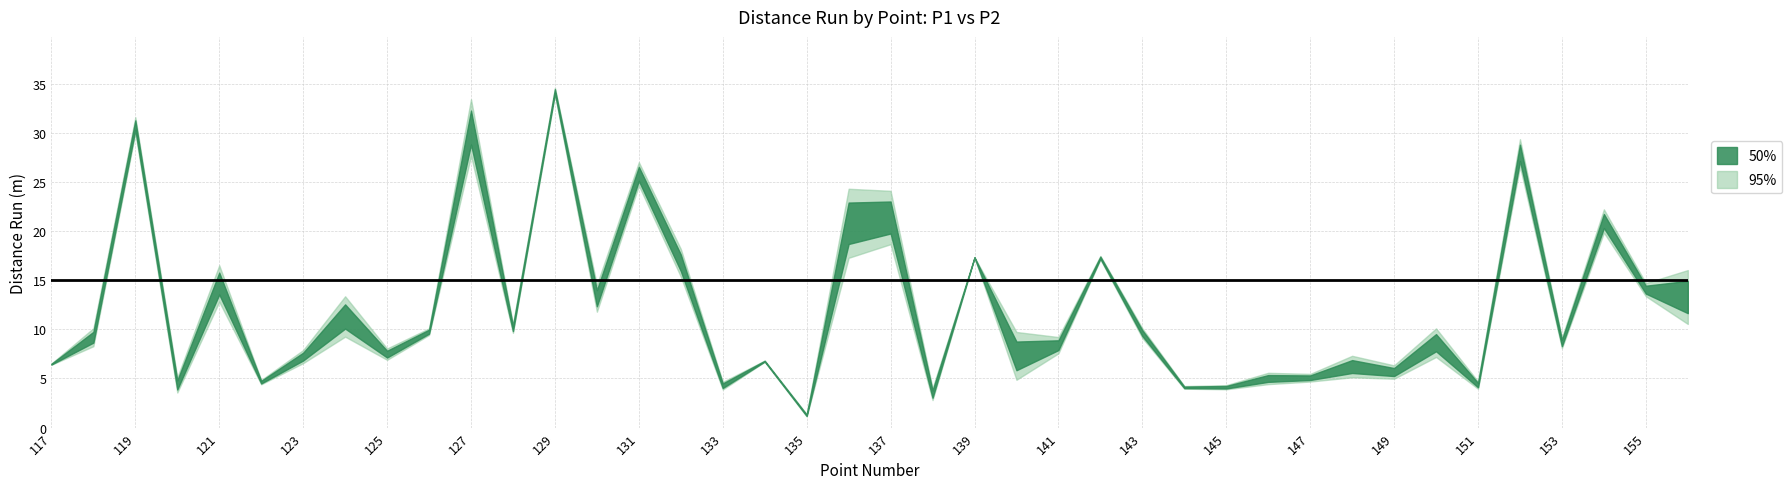

Where does the p2_distance_run series first go above 9?

118